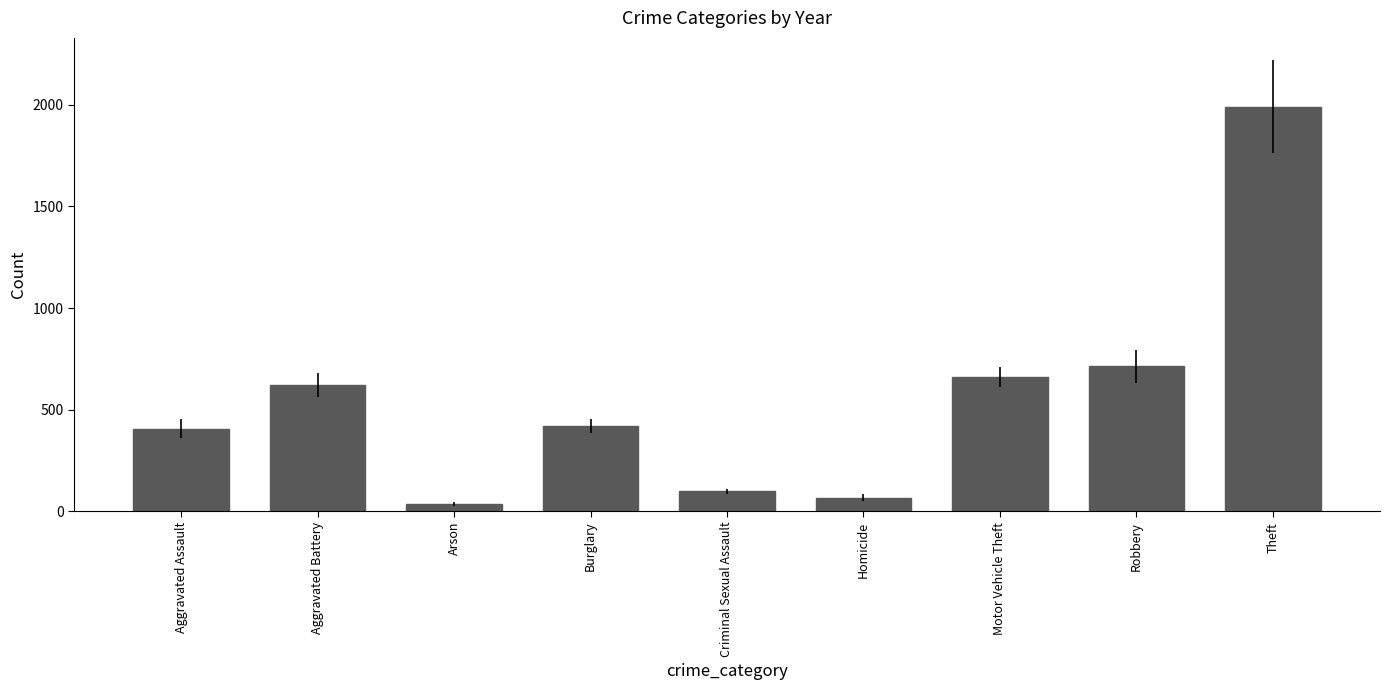

Reading right to left, transcribe all the data shown in this chart.

1990.8	713.7	661.2	68.2	99.2	419.2	37.0	621.3	405.5